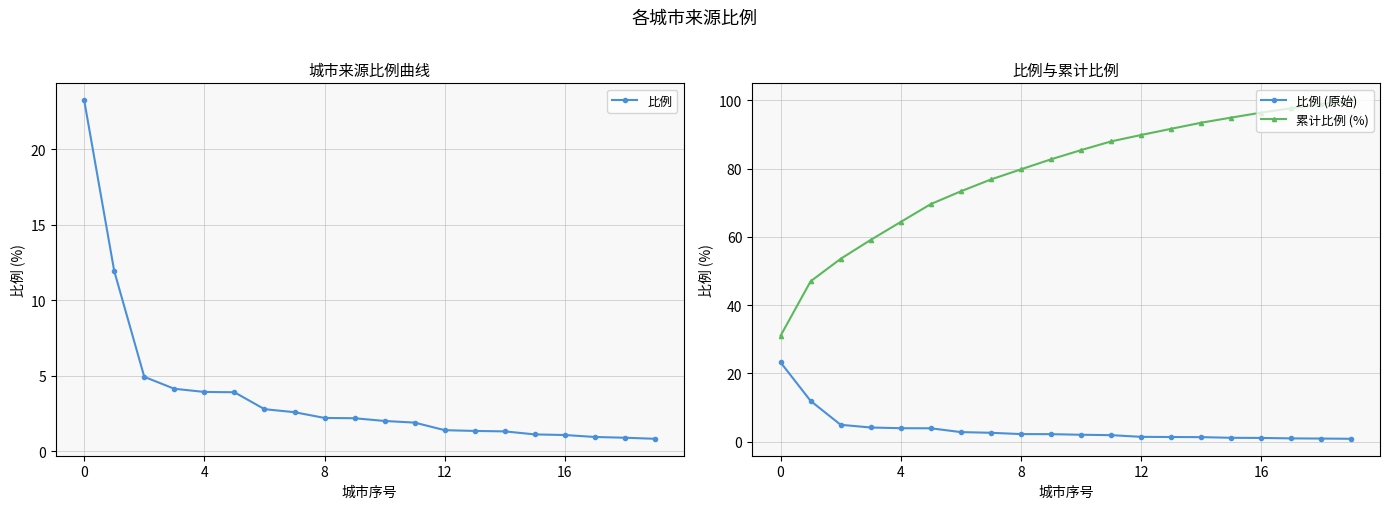

True or false: 比例 has a value of 0.9 at 7.

False